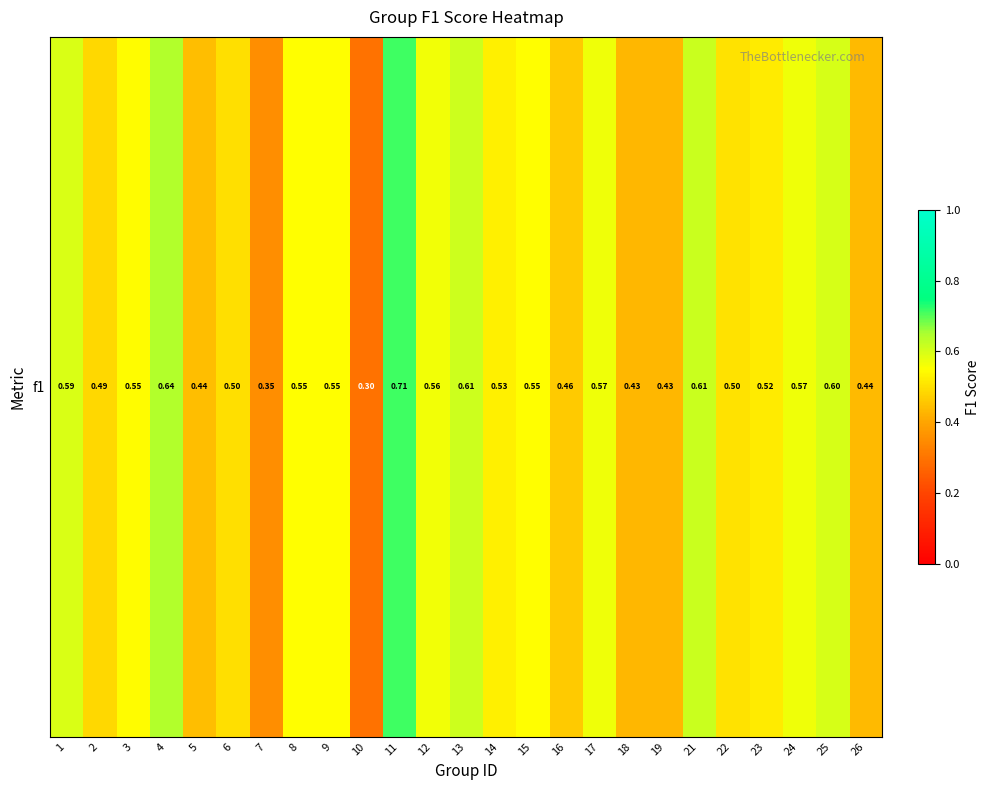

What is the sum of the values at 25 and 17?

1.2